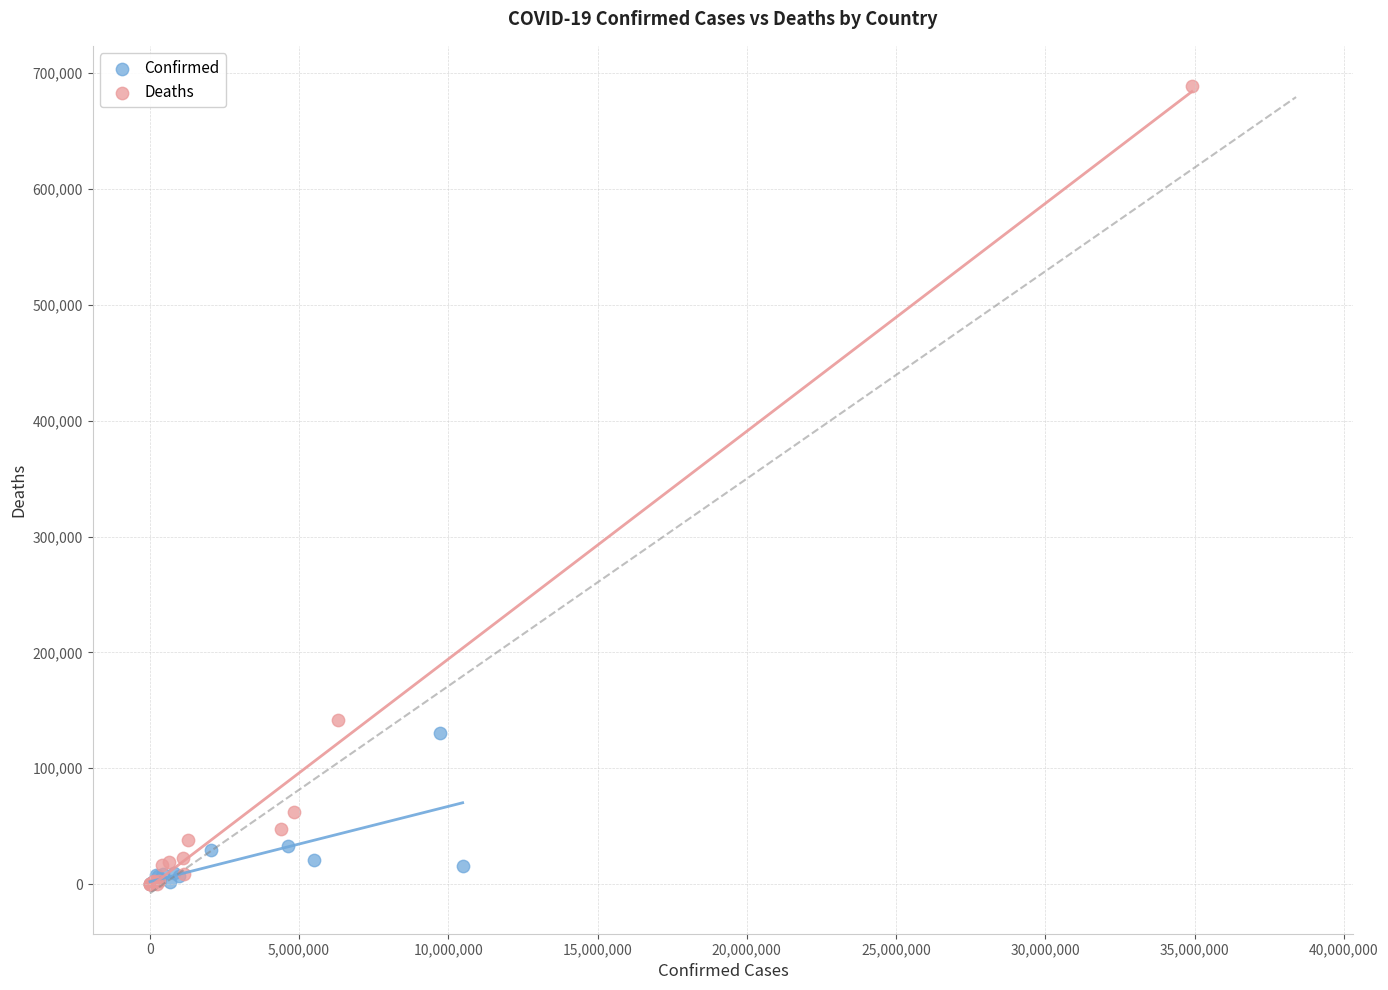

Which series has the largest Y range (max minus min)?

Deaths